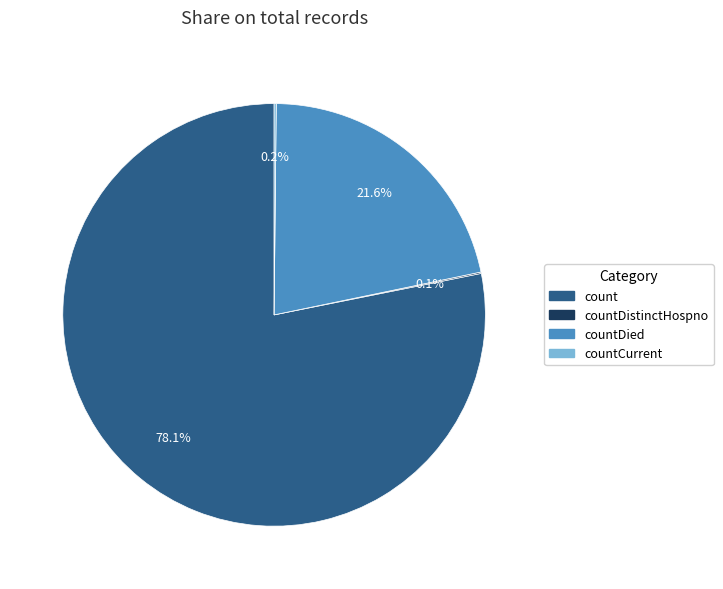

What is the largest slice in the pie chart?

count